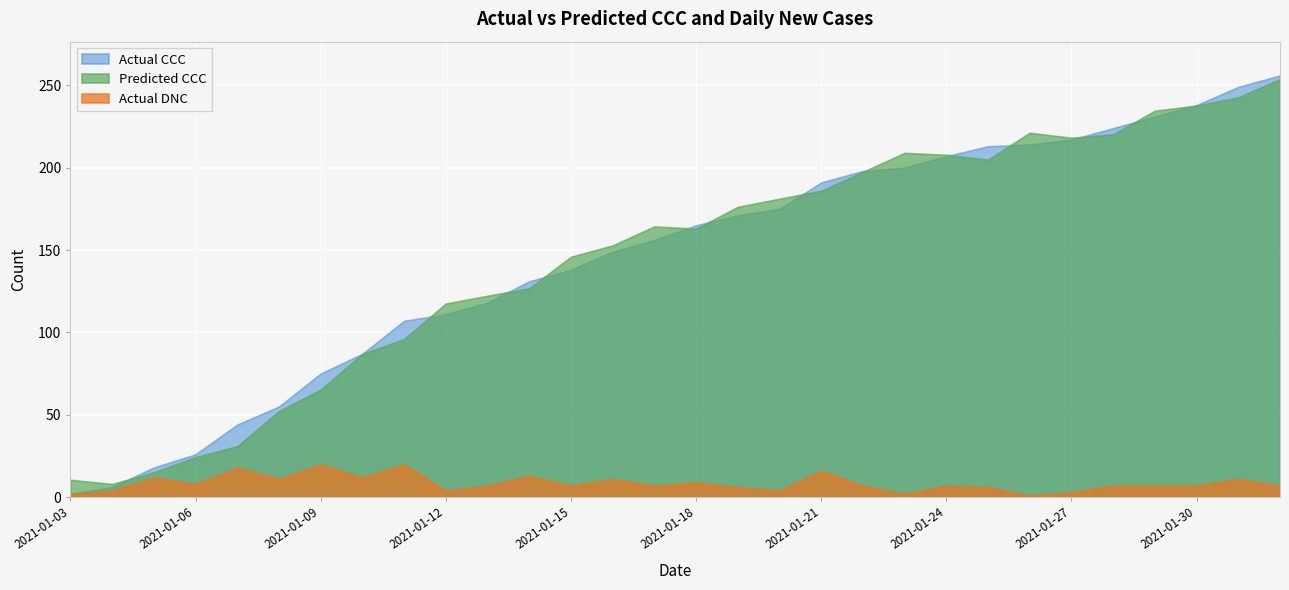

Between 2021-01-12 and 2021-02-01, which series saw the biggest shift?

Actual CCC